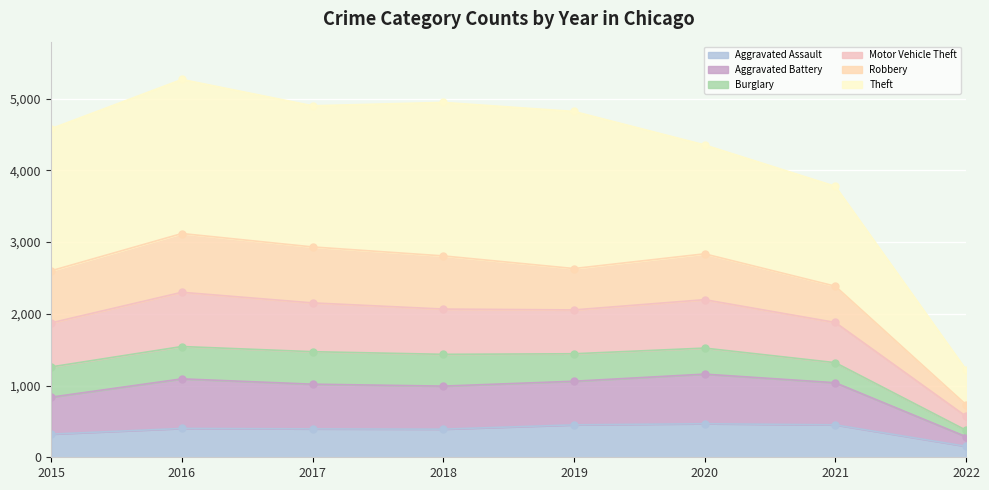

Is it true that Motor Vehicle Theft equals 2836 at 2020?

True